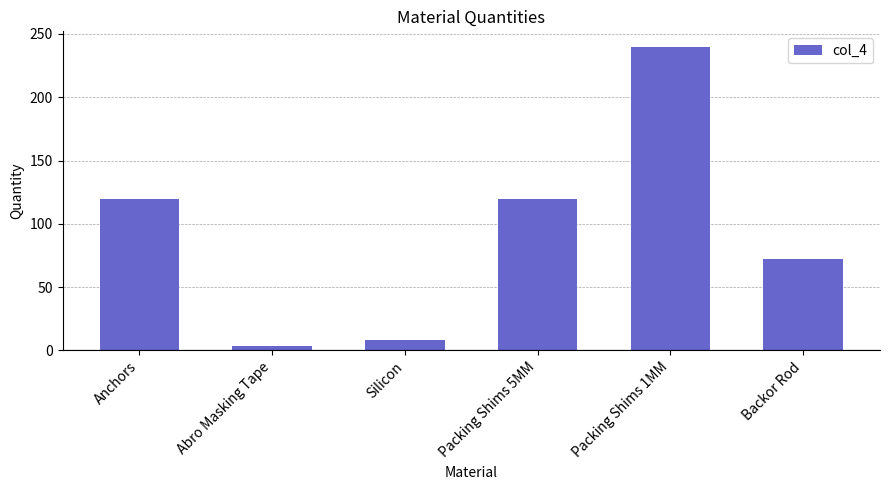

What position from the right is Silicon?

4